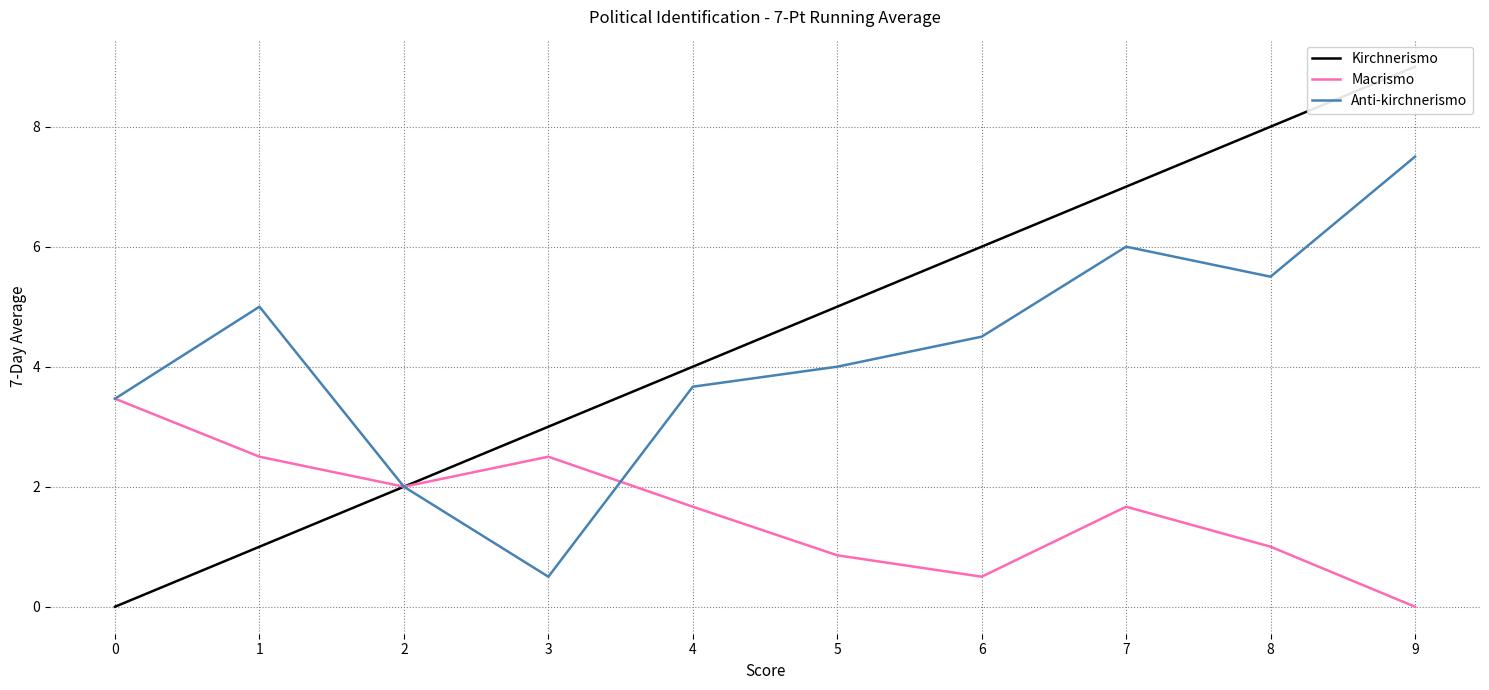

Reading left to right, extract all data points from this chart.

Kirchnerismo: 0=0.0	1=1.0	2=2.0	3=3.0	4=4.0	5=5.0	6=6.0	7=7.0	8=8.0	9=9.0
Macrismo: 0=3.5	1=2.5	2=2.0	3=2.5	4=1.7	5=0.9	6=0.5	7=1.7	8=1.0	9=0.0
Anti-kirchnerismo: 0=3.5	1=5.0	2=2.0	3=0.5	4=3.7	5=4.0	6=4.5	7=6.0	8=5.5	9=7.5